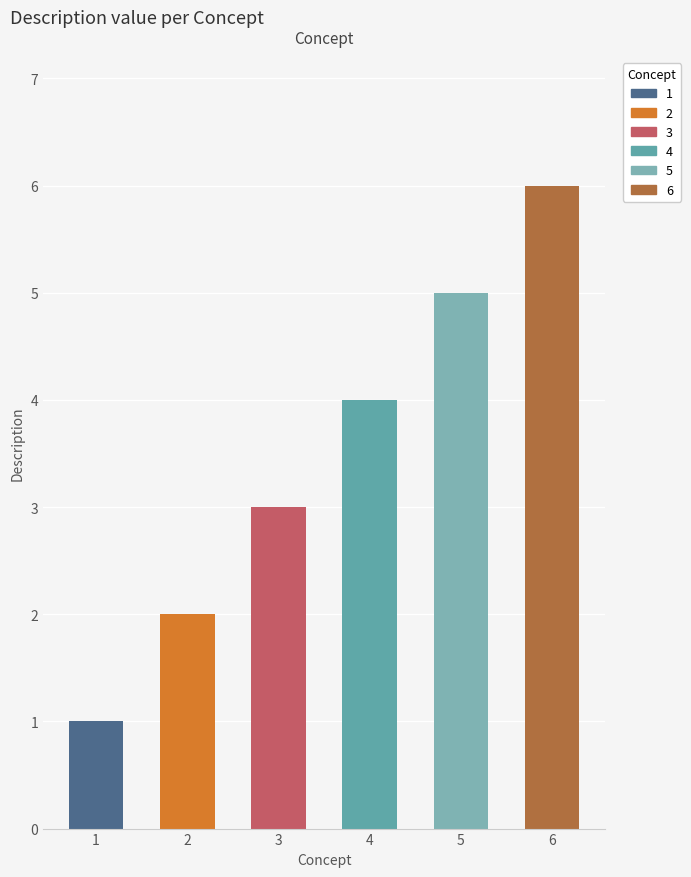

What is the value of the 6th bar from the left?

6